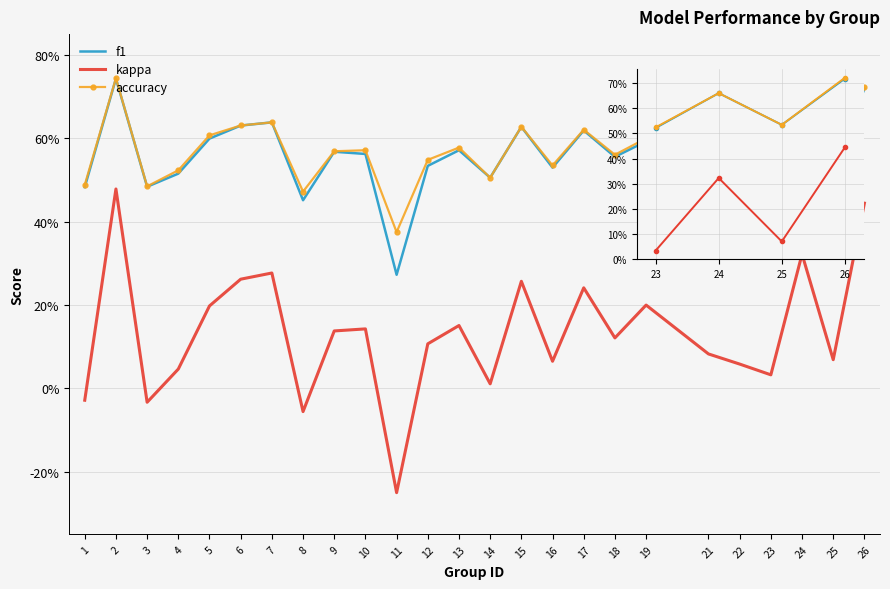

At how many categories does at least one series exceed 0?

25